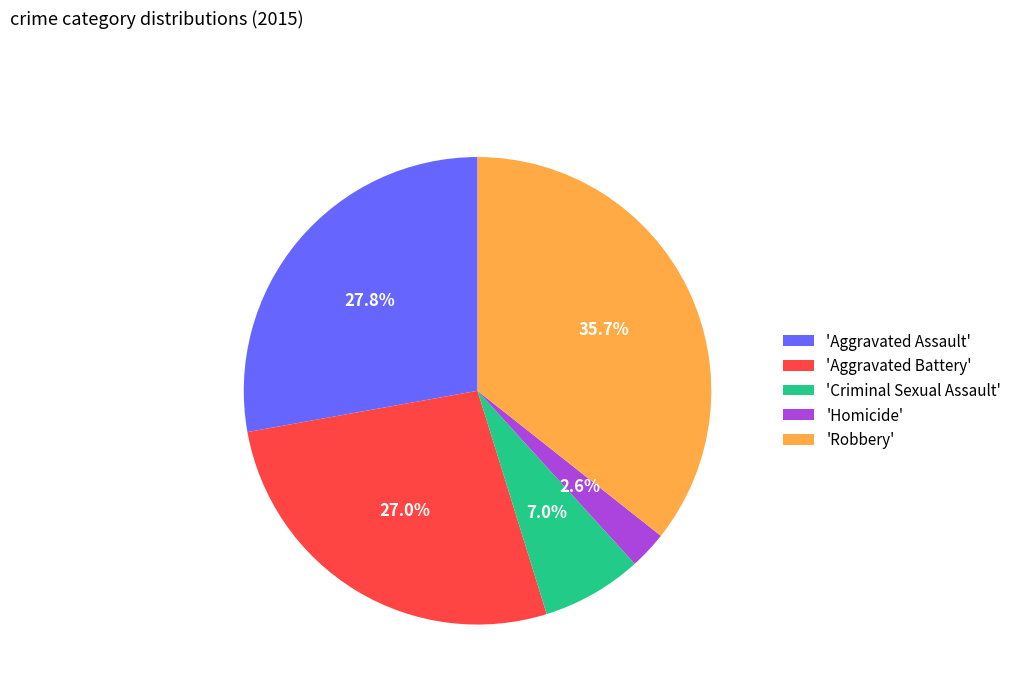

Does 'Criminal Sexual Assault' represent more than half of the total?

No